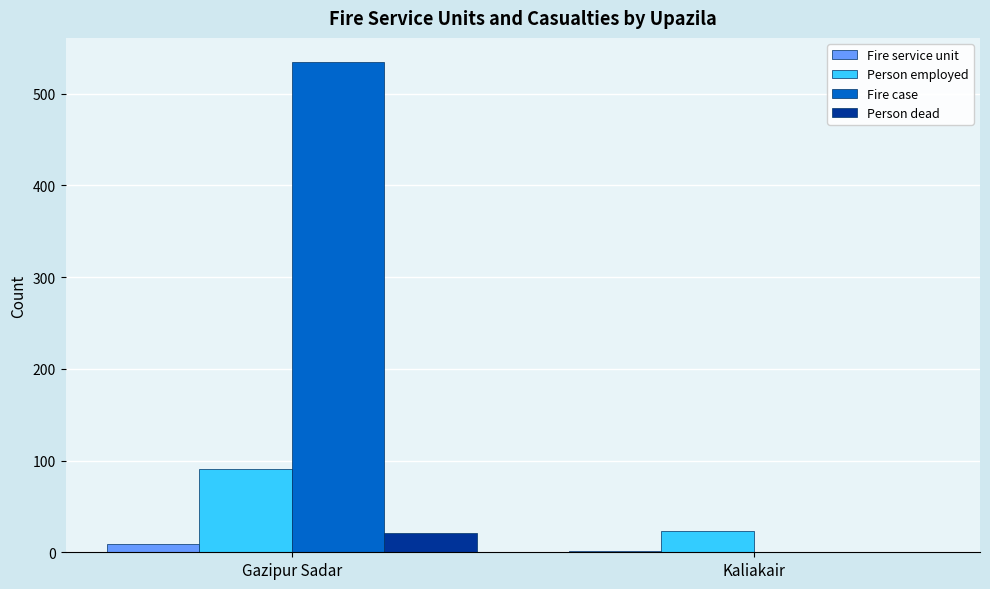

True or false: Person employed has a value of 23 at Kaliakair.

True